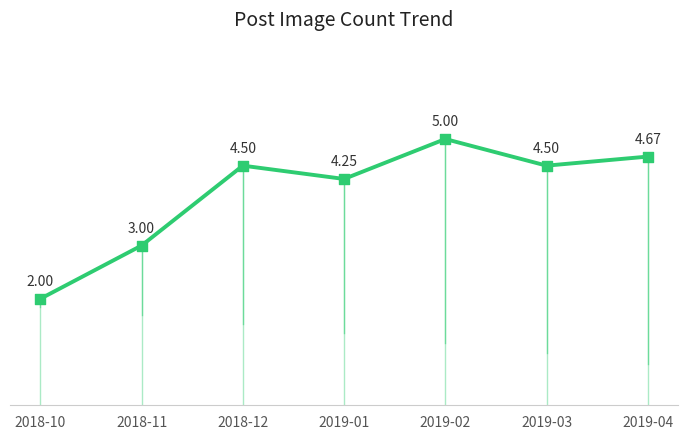

What is the change in value from 2018-12 to 2019-04?

+0.2